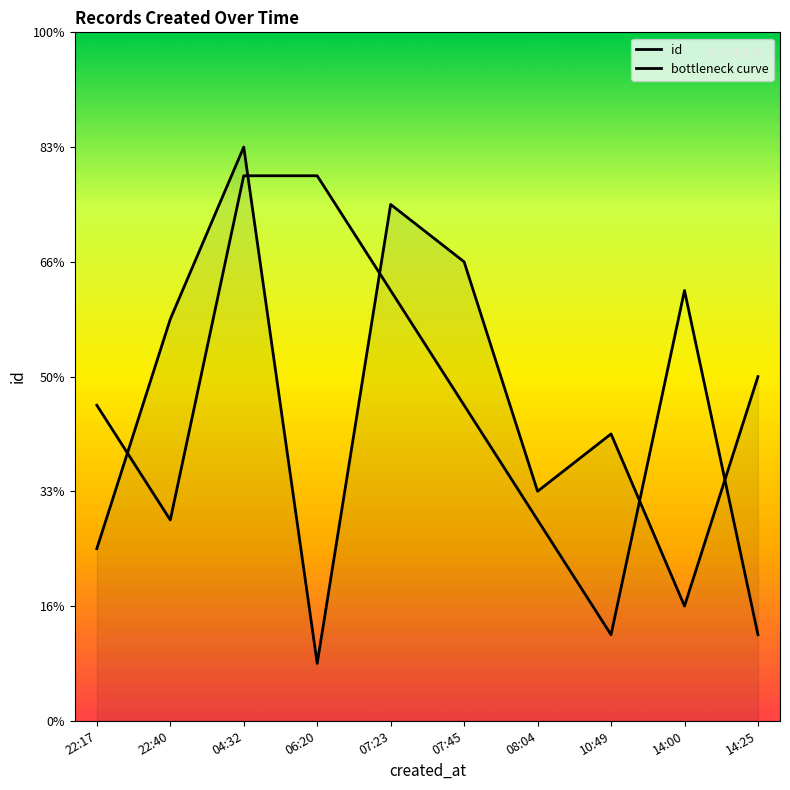

What is the difference between the maximum and minimum values in the id series?

9.0